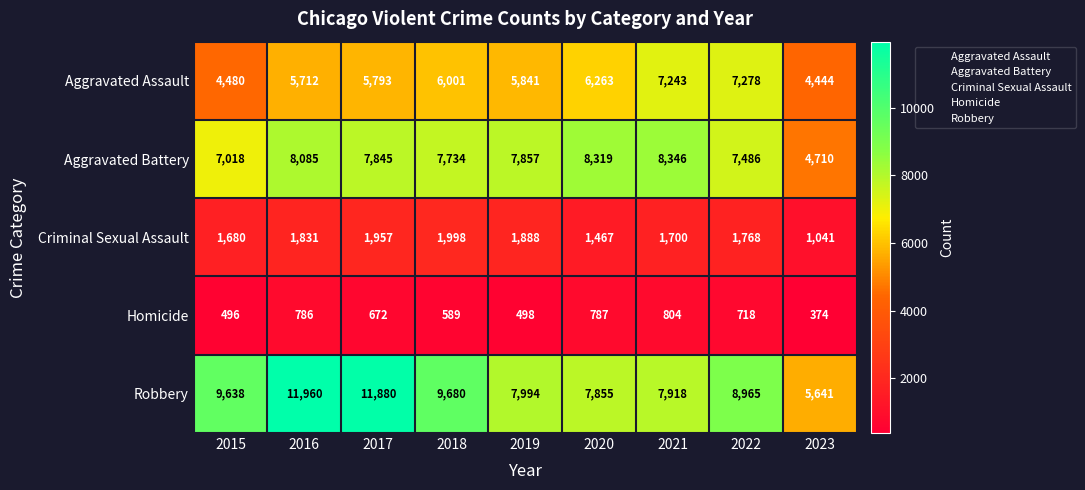

What is the spread (max minus min) of values at 2018?

9091